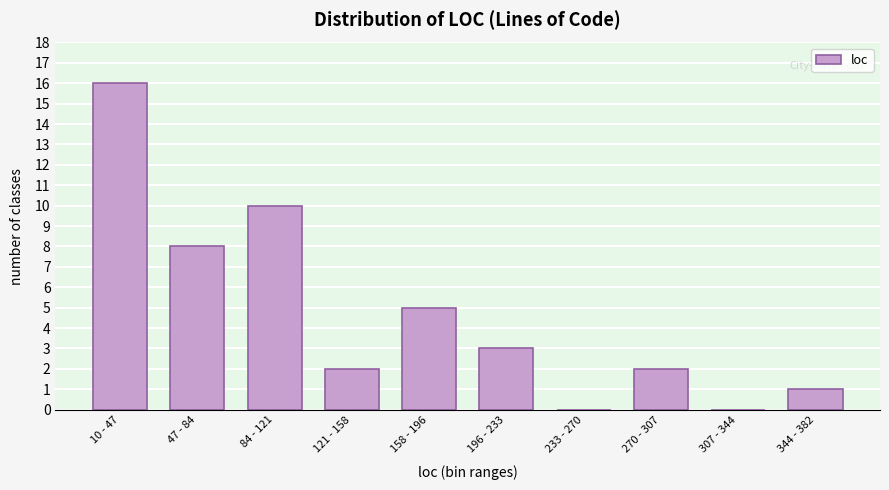

Reading left to right, transcribe all the data shown in this chart.

10 - 47=16	47 - 84=8	84 - 121=10	121 - 158=2	158 - 196=5	196 - 233=3	233 - 270=0	270 - 307=2	307 - 344=0	344 - 382=1